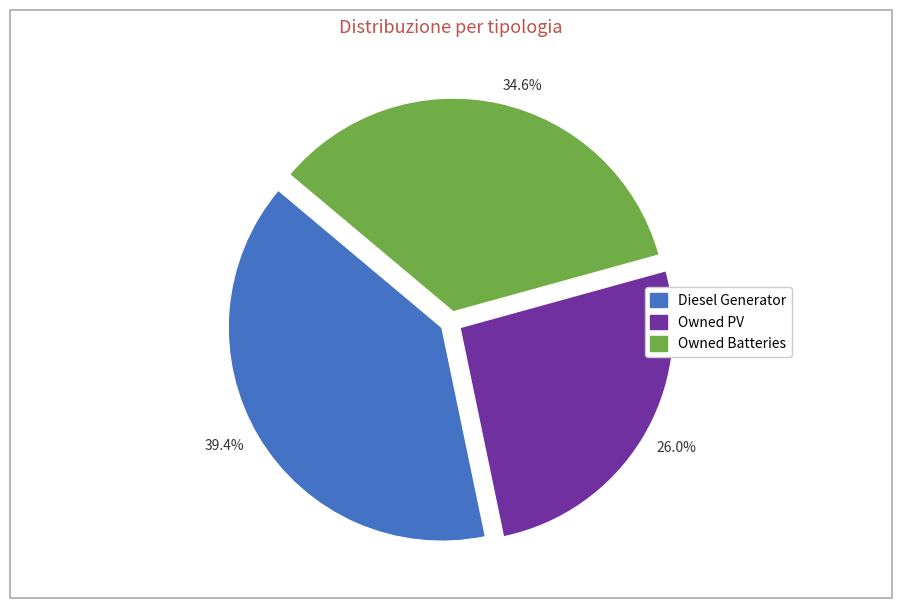

Is there any slice that represents more than half of the pie?

No